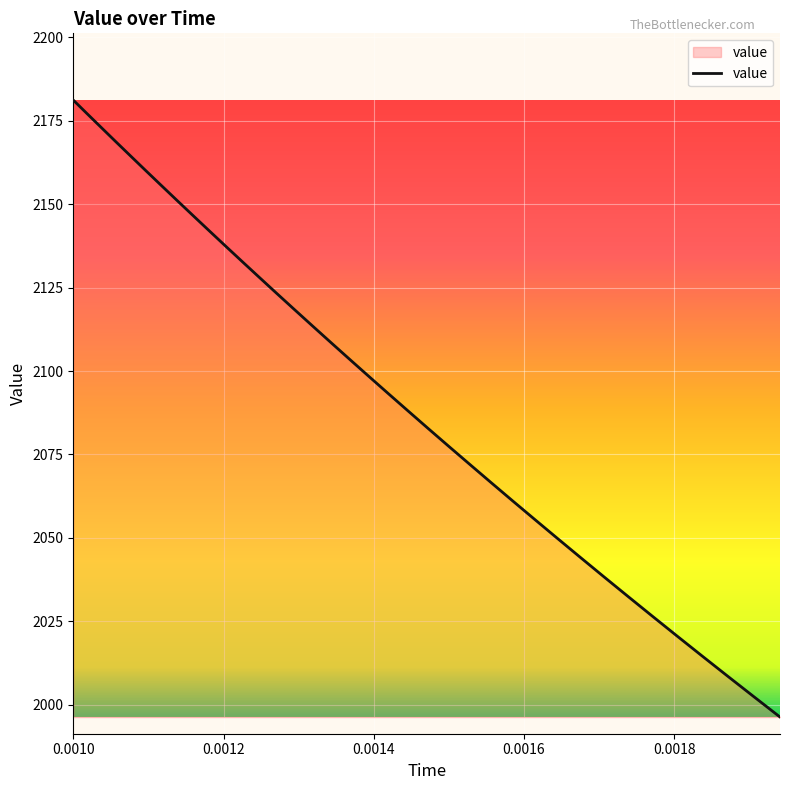

What is the difference between the maximum and minimum values?

184.8